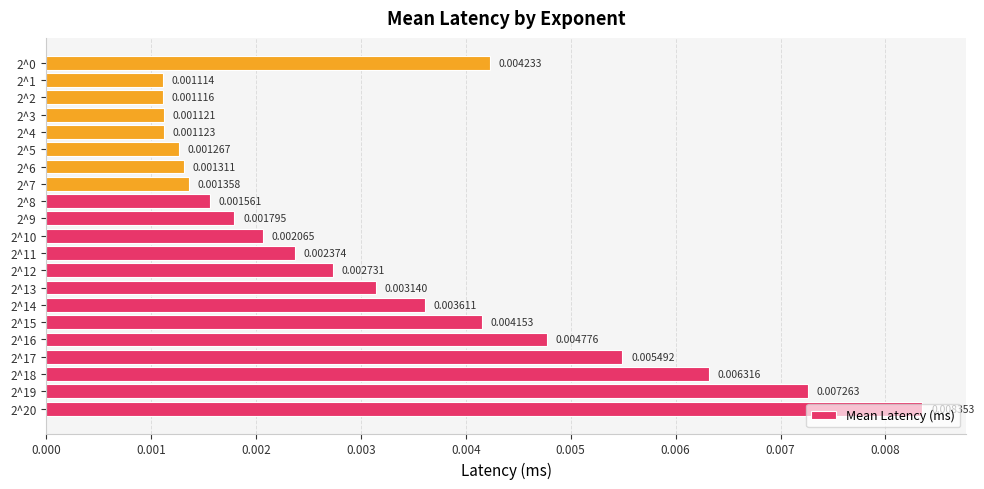

Which category has the lowest value across all series?

2^1